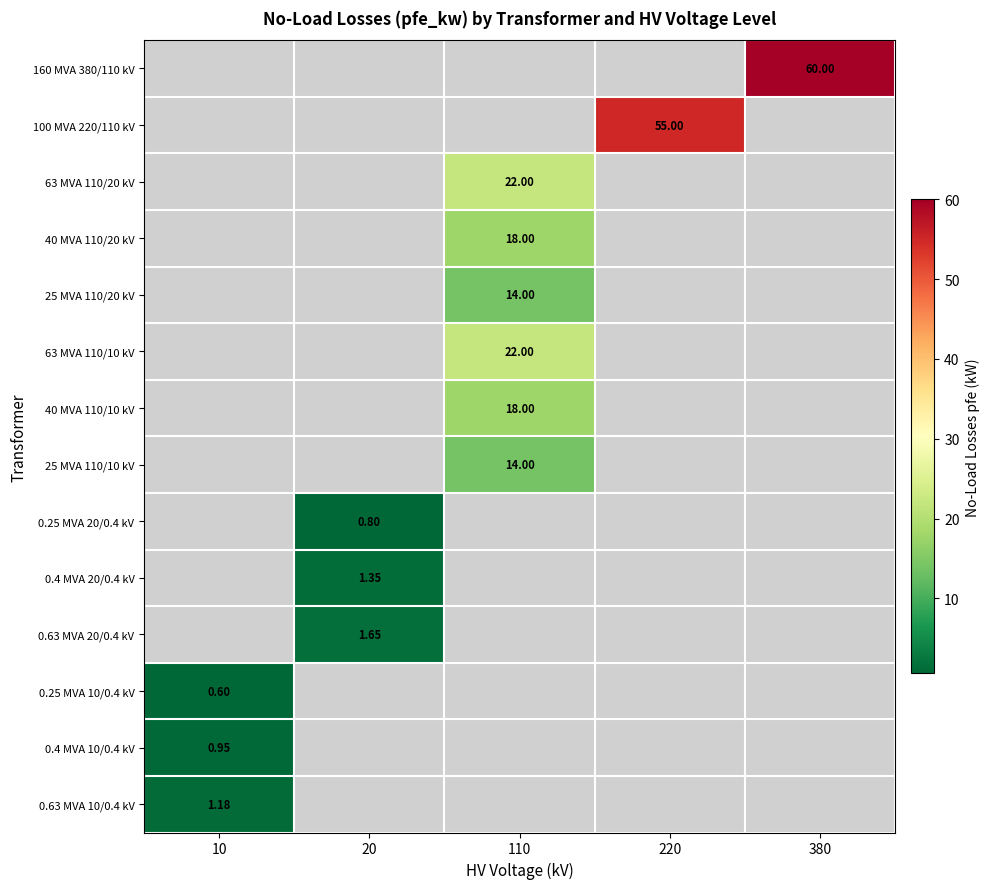

How many positive values does the 0.63 MVA 20/0.4 kV series have?

1